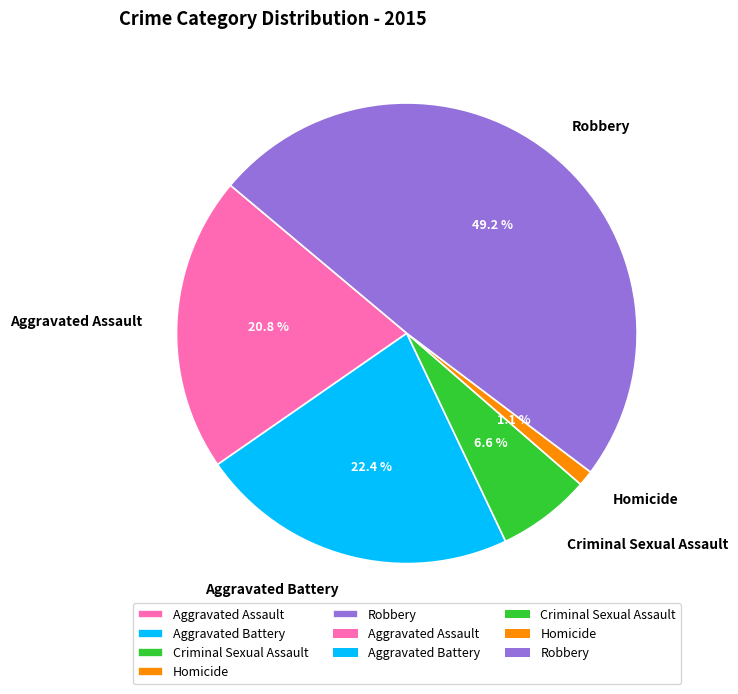

What is the total percentage of Homicide and Aggravated Assault?

21.9%